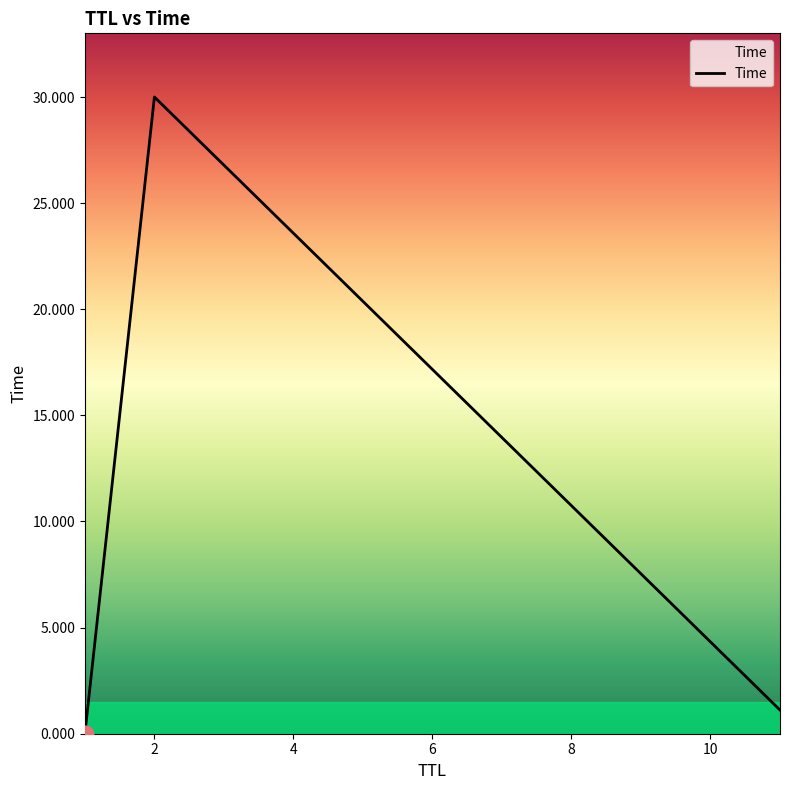

What is the difference between the second highest and minimum values?

1.1